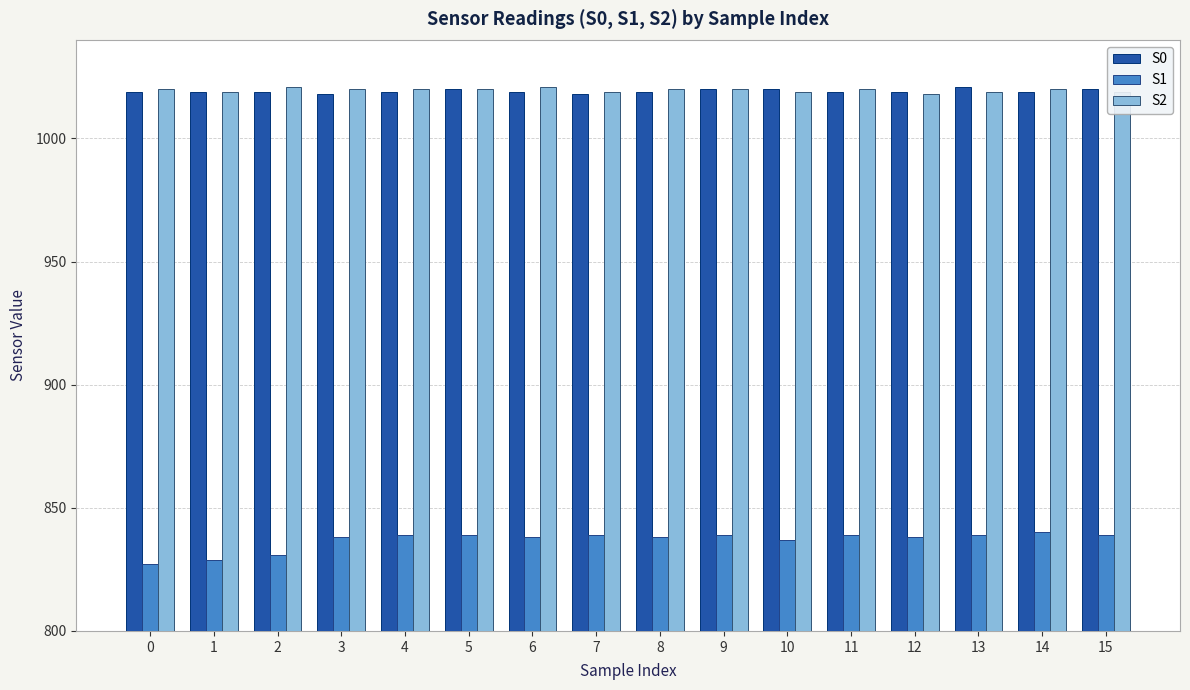

What is the value of the S1 bar at the 16th from the left?

839